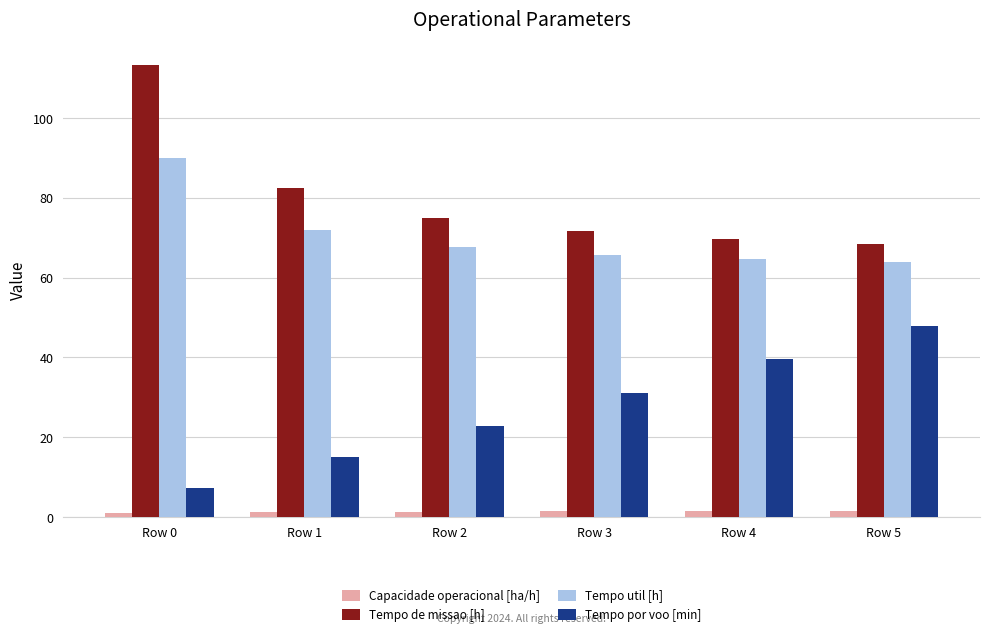

What is the total value across all series at Row 3?

169.7